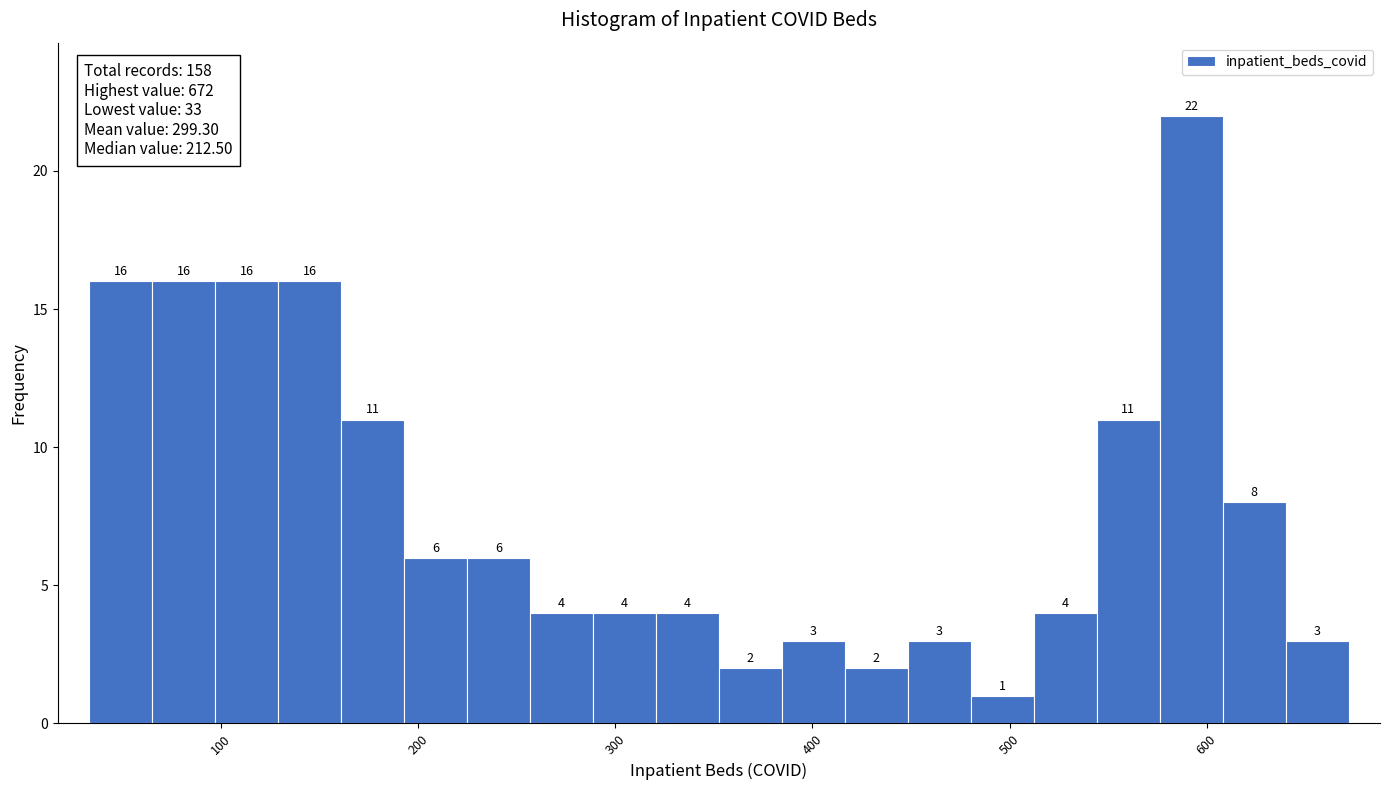

Around what value on the x-axis is the tallest bar? Give the approximate position of its centre, as read against the axis.

590